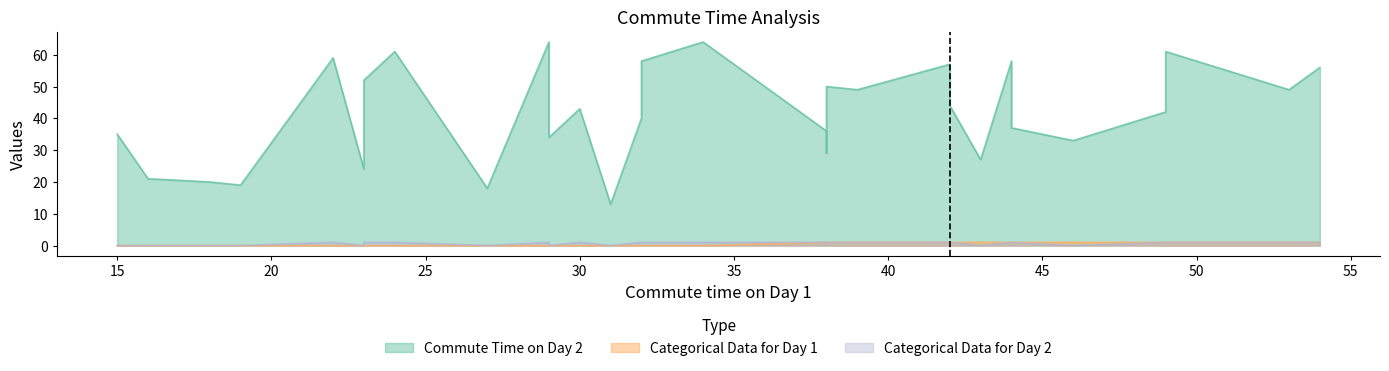

True or false: Categorical Data for Day 1 has a value of 1 at 13.

False